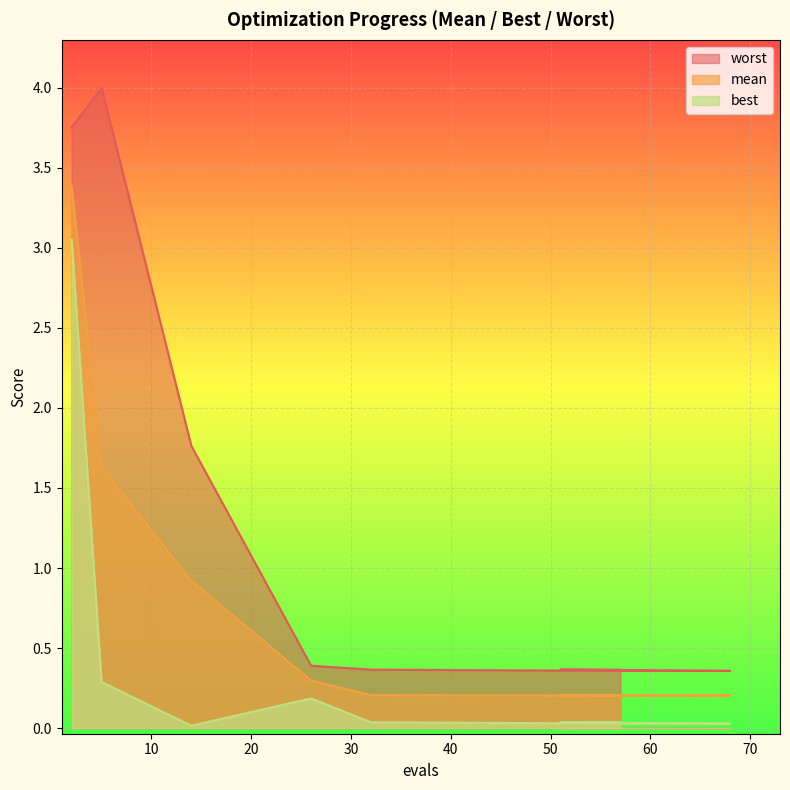

Which series has the widest spread of values?

worst